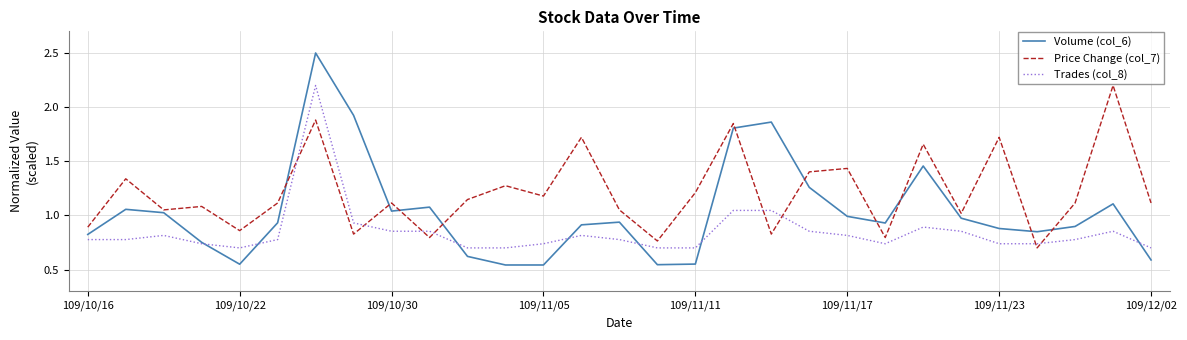

What is the greatest value displayed?

2.5